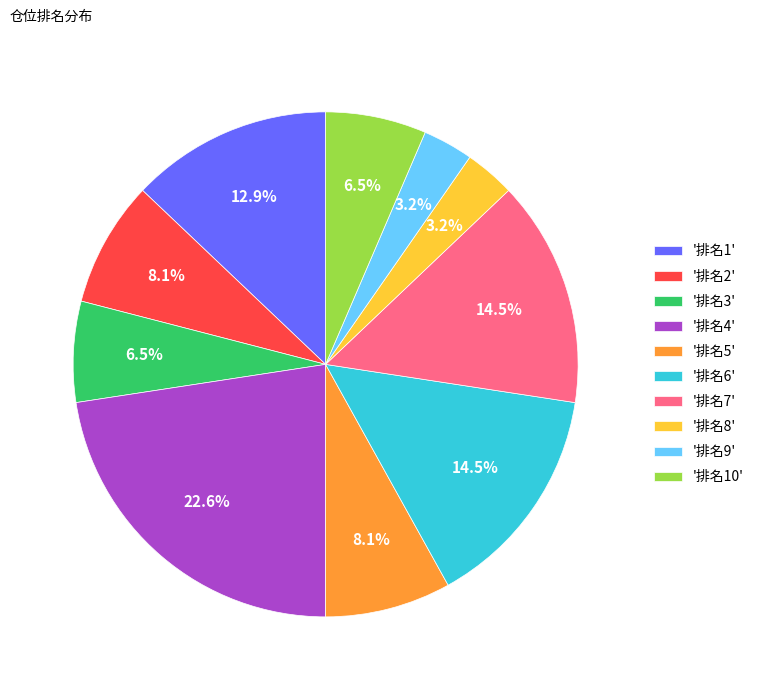

Does any single category account for the majority?

No